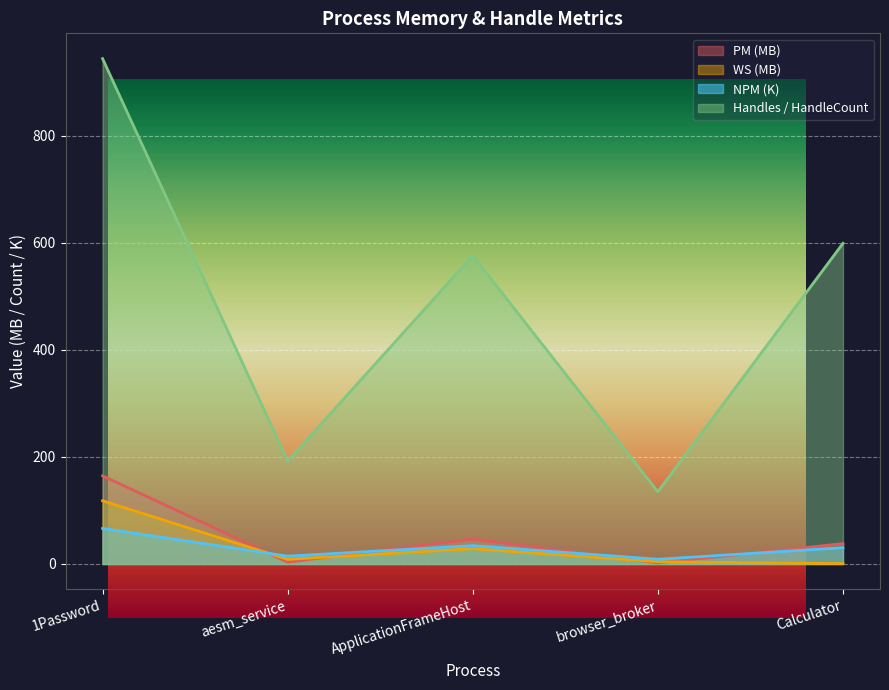

Reading left to right, list all the values displayed in this chart.

Handles: 1Password=944.0	aesm_service=192.0	ApplicationFrameHost=576.0	browser_broker=135.0	Calculator=599.0
WS_MB: 1Password=118.1	aesm_service=8.7	ApplicationFrameHost=28.6	browser_broker=4.2	Calculator=0.6
PM_MB: 1Password=164.7	aesm_service=3.4	ApplicationFrameHost=46.5	browser_broker=1.9	Calculator=38.0
NPM: 1Password=66.4	aesm_service=14.7	ApplicationFrameHost=34.3	browser_broker=8.8	Calculator=30.5